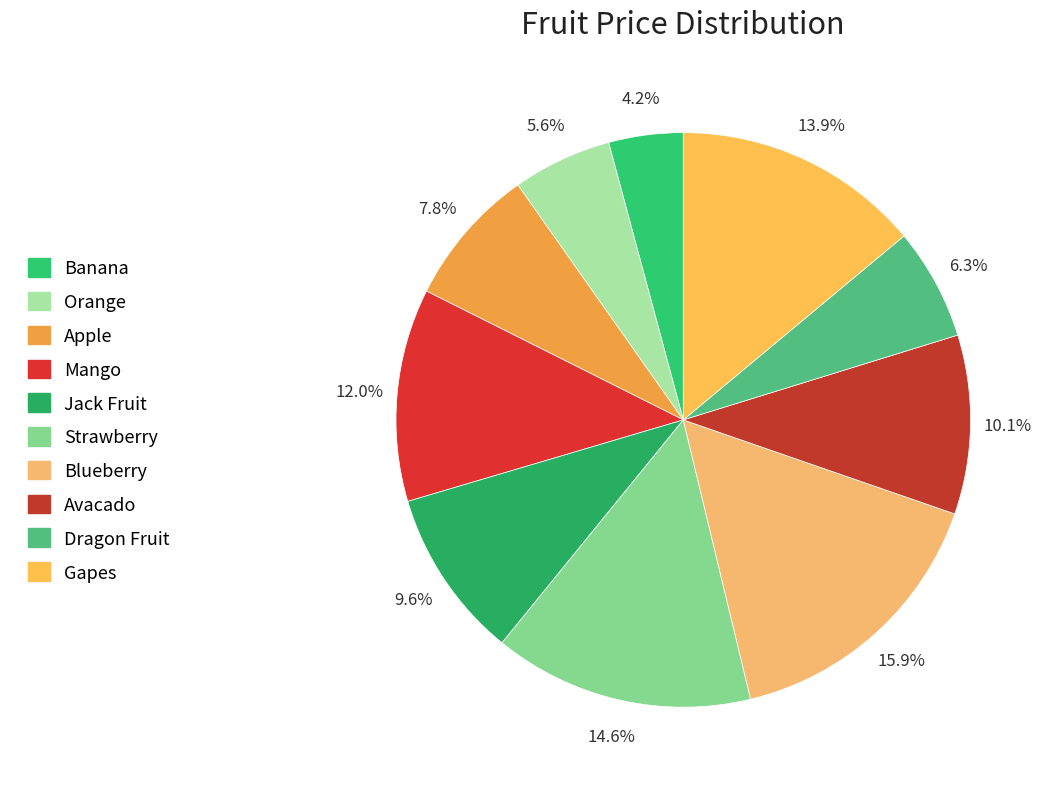

True or false: Apple accounts for 1% of the total.

False